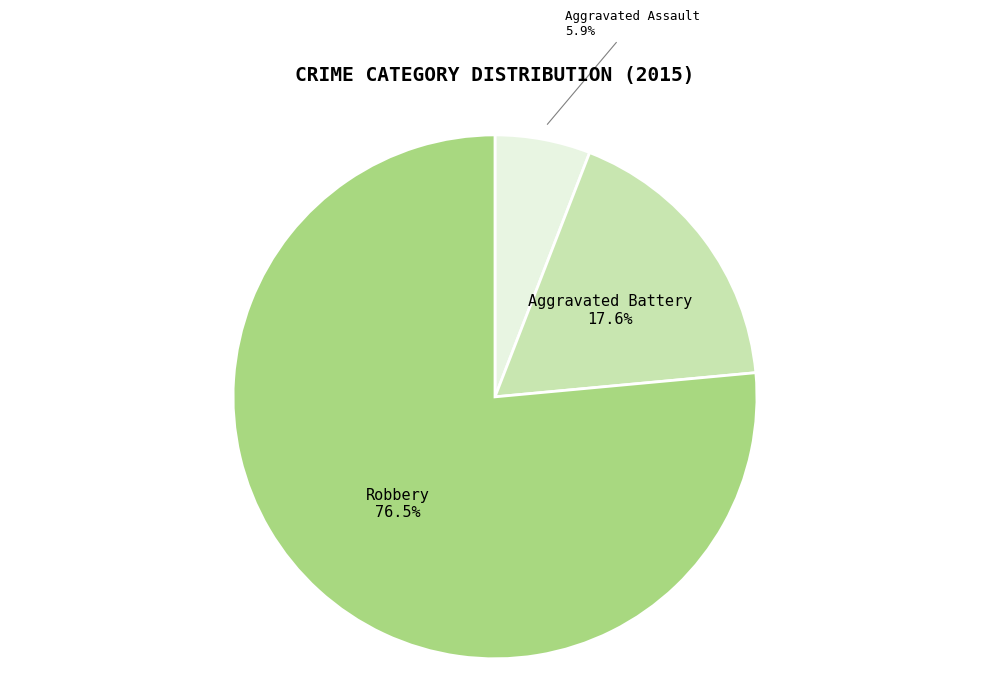

Is Robbery the majority of the pie?

Yes